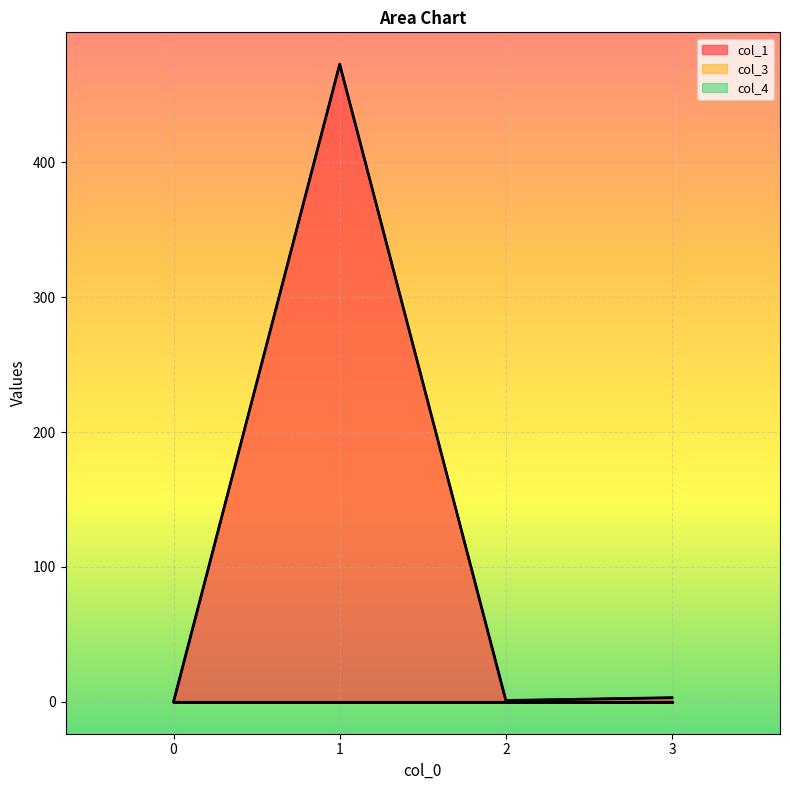

At which label is col_1 closest to 236?

3